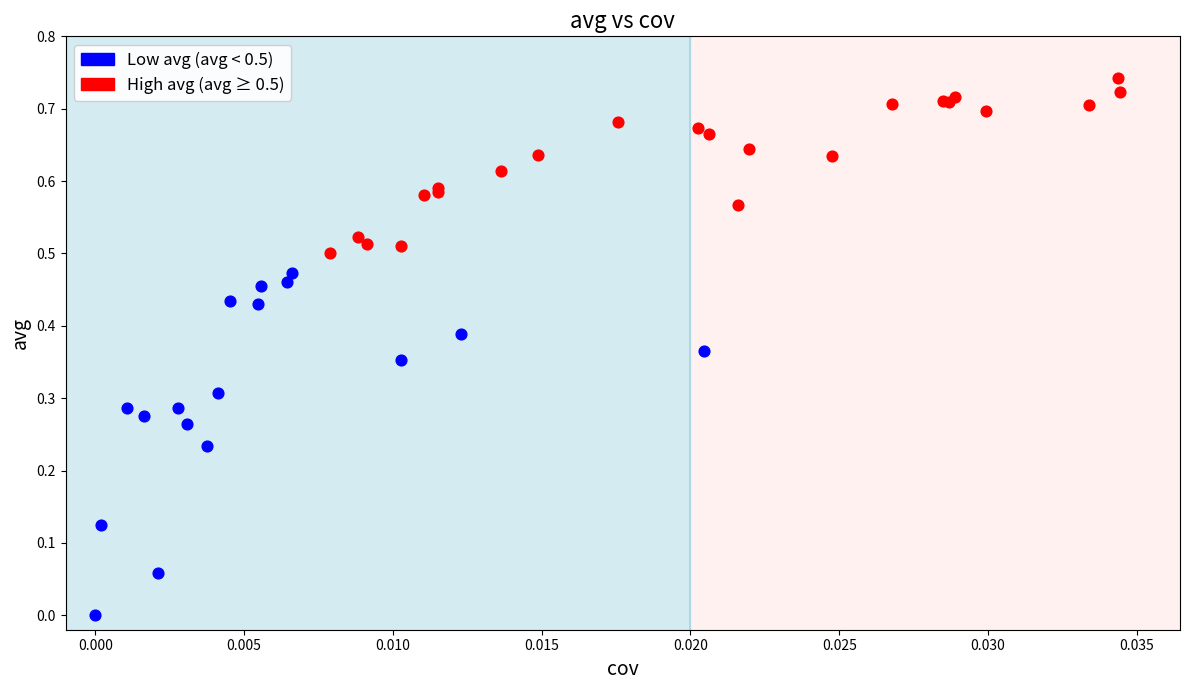

Which series has the largest Y range (max minus min)?

Low avg (avg < 0.5)